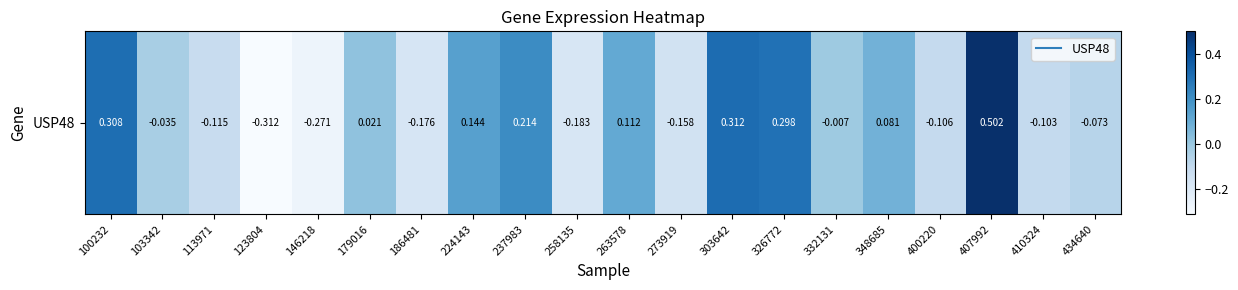

Read the value at 273919.

-0.2